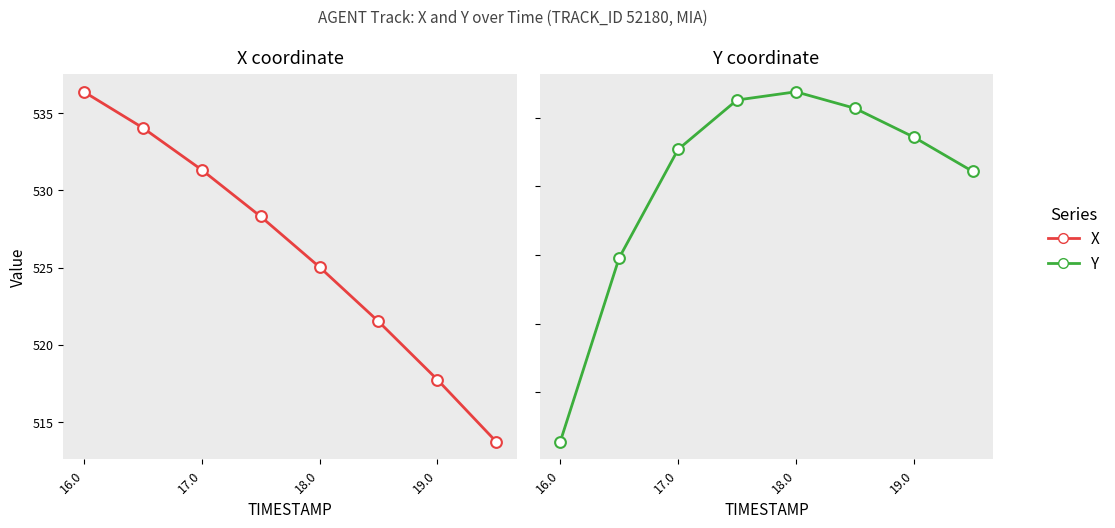

Which series has the largest Y range (max minus min)?

X